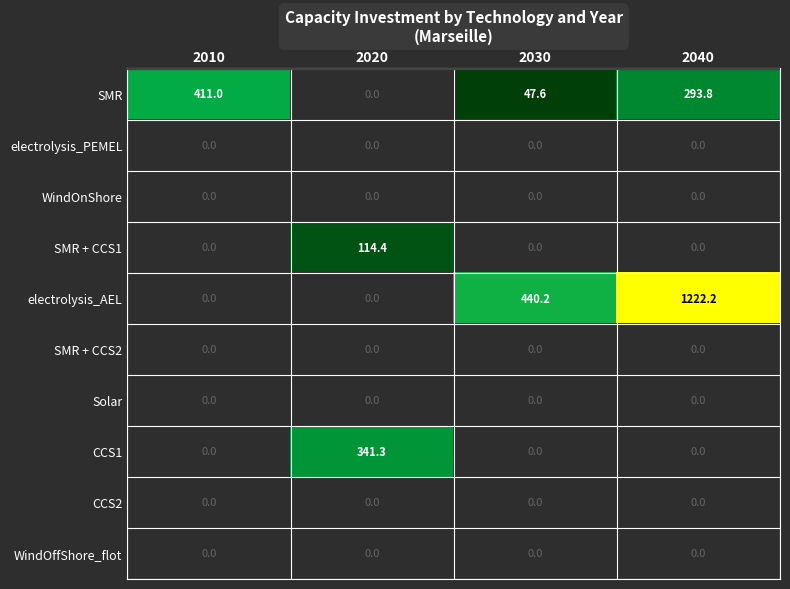

The SMR series shows 293.8 at 2040. True or false?

True